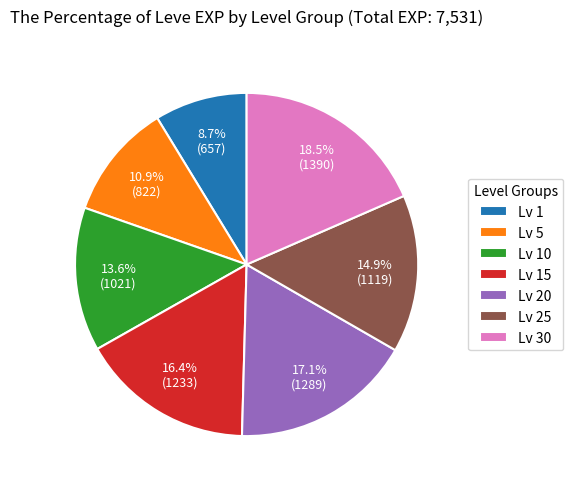

Do Lv 5 and Lv 30 together represent more than half of the pie?

No